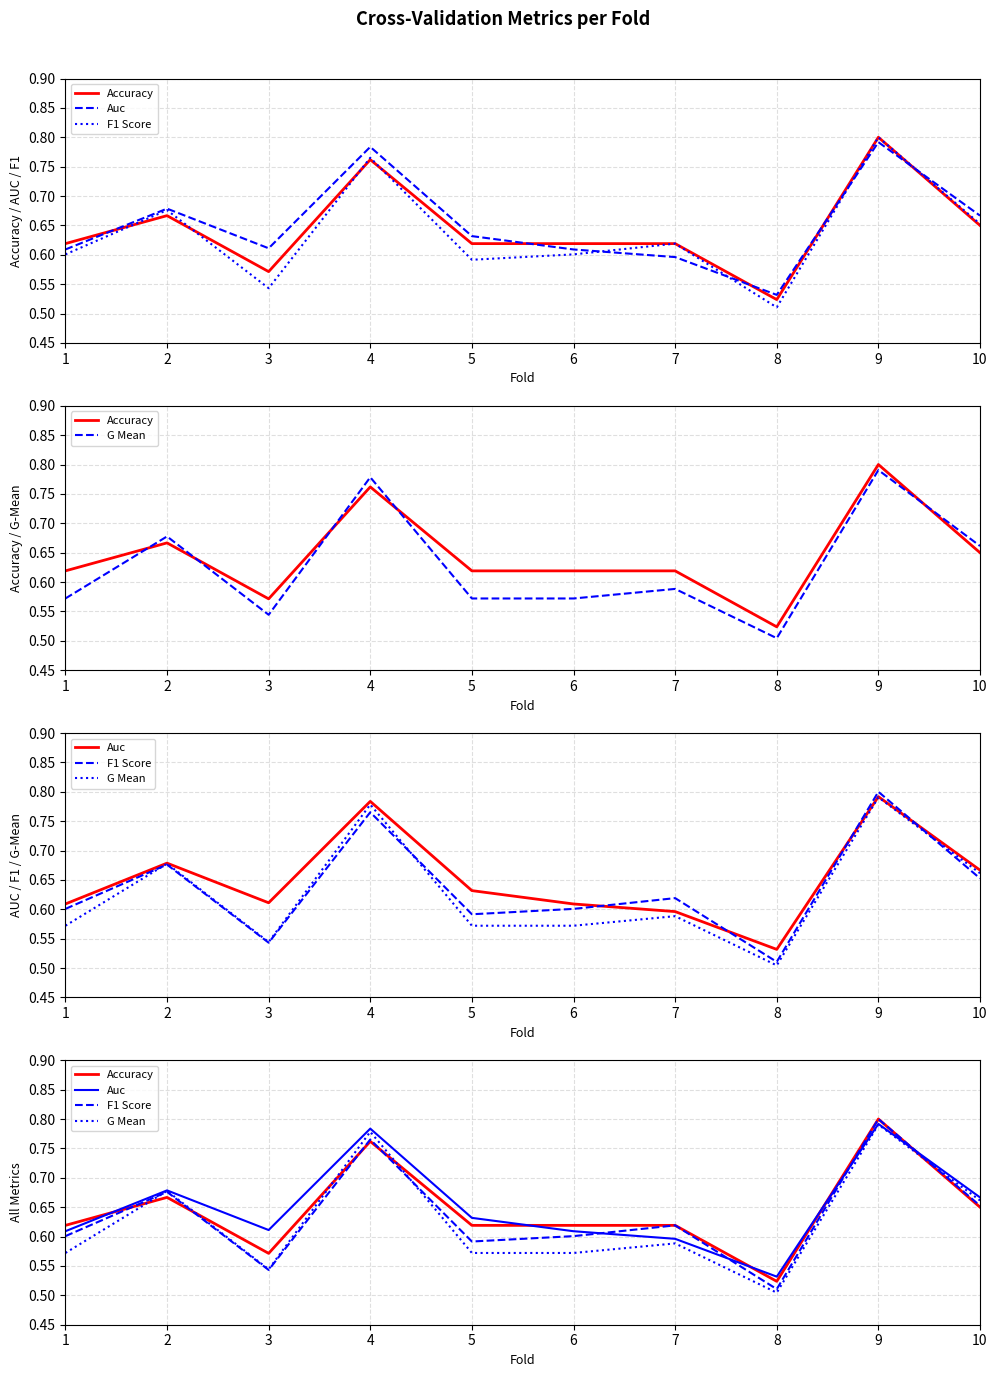

What are all the series names shown in the legend?

Accuracy, Auc, F1 Score, G Mean